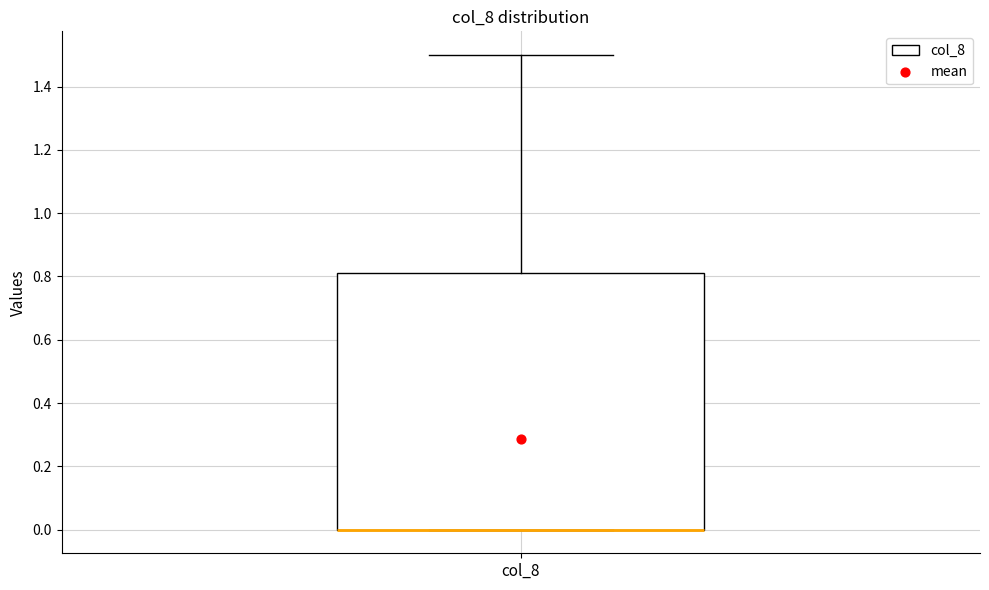

Where is the upper edge of the box for col_8 on the y-axis? The values are not printed on the chart, so give them approximately, as read against the axis.

0.82